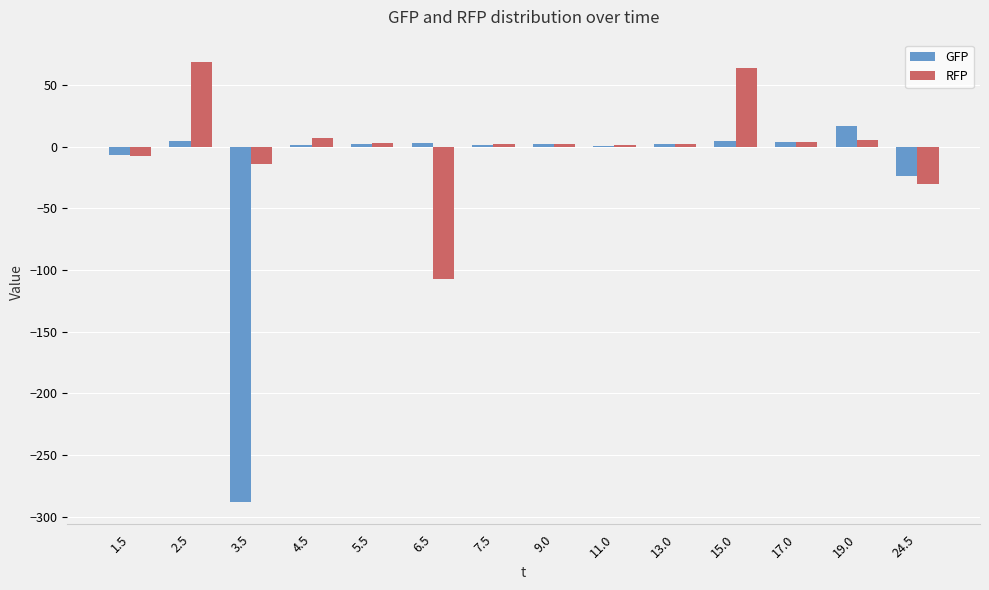

What is the sum of all RFP values?

2.8